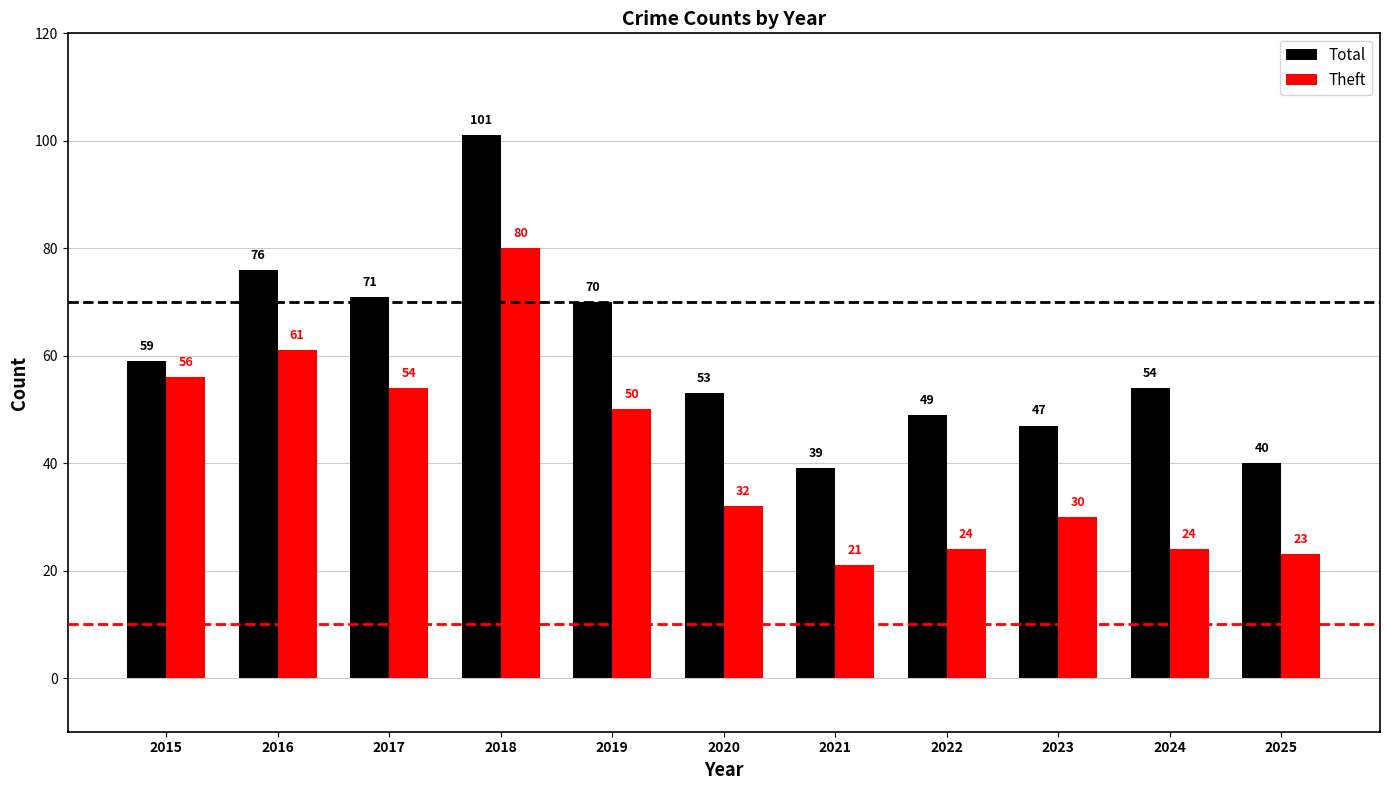

Reading right to left, what are all the values shown in this chart?

Total: 40	54	47	49	39	53	70	101	71	76	59
Theft: 23	24	30	24	21	32	50	80	54	61	56